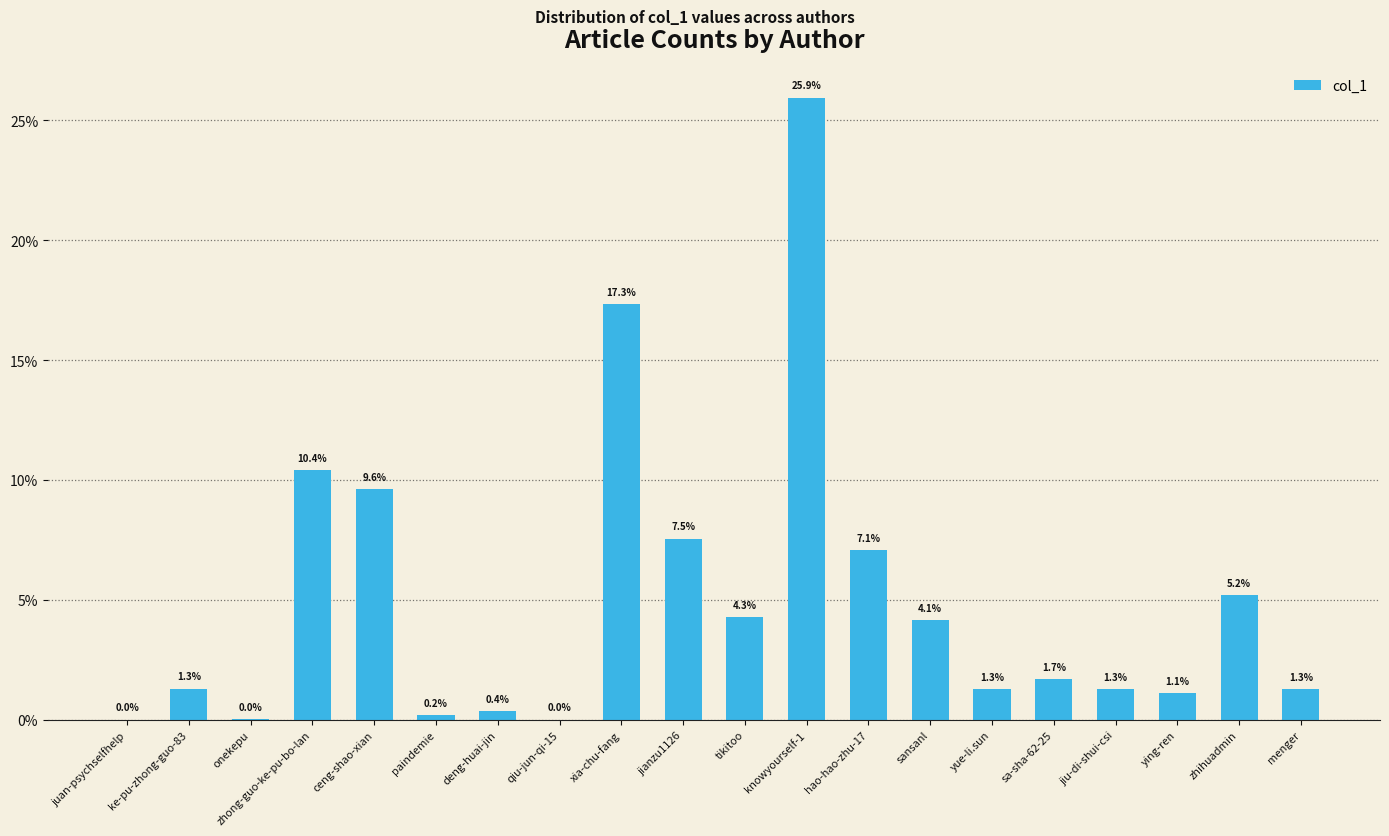

What is the sum of the values at ying-ren and sansanl?

5.2